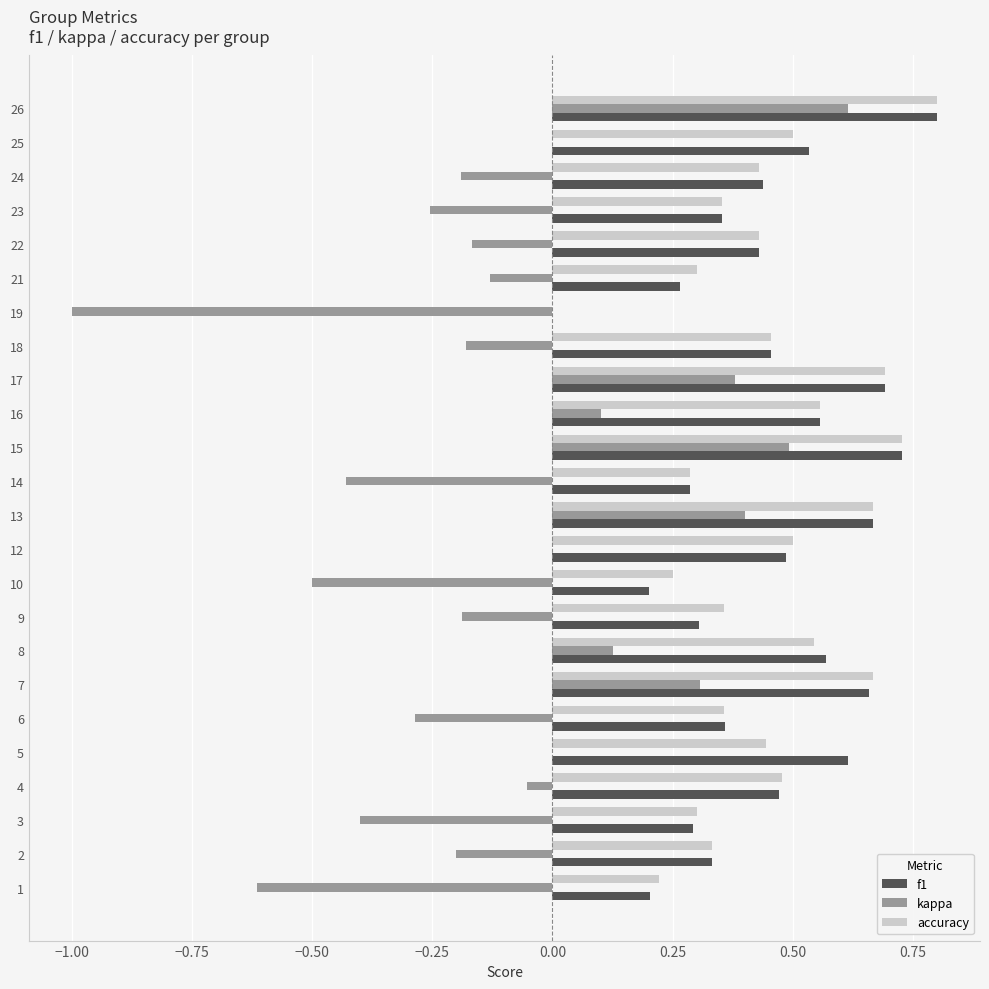

At which category is the sum across all series the highest?

26